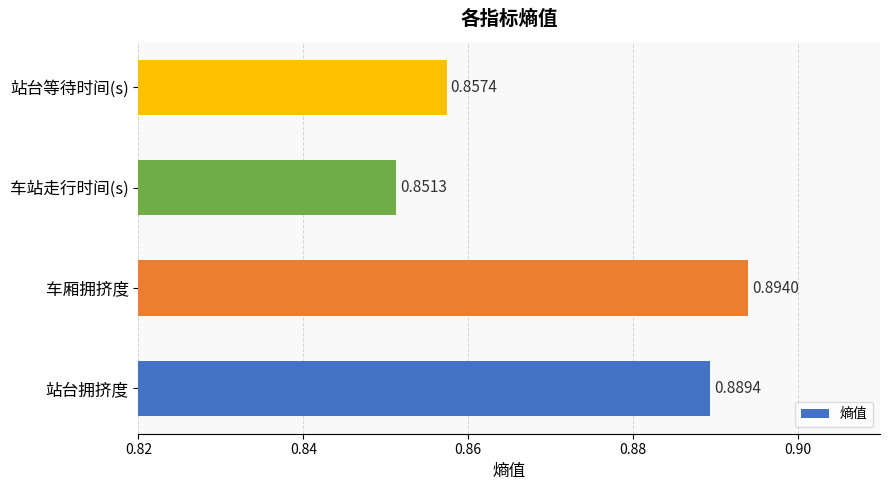

How many series are shown in this chart?

1